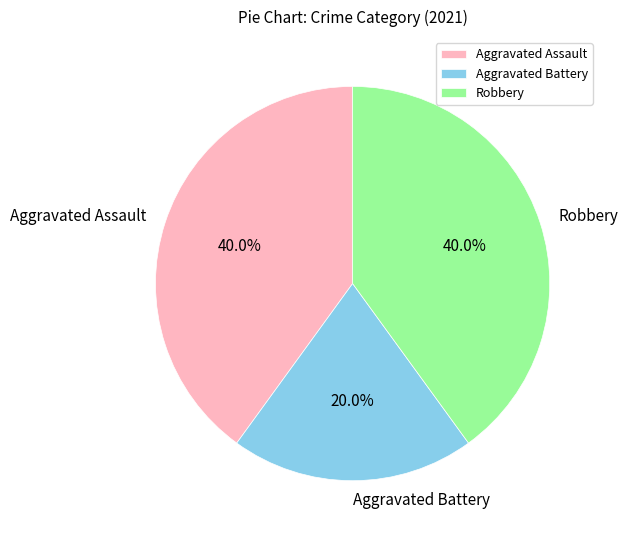

Is it true that Robbery is 40% of the pie?

True